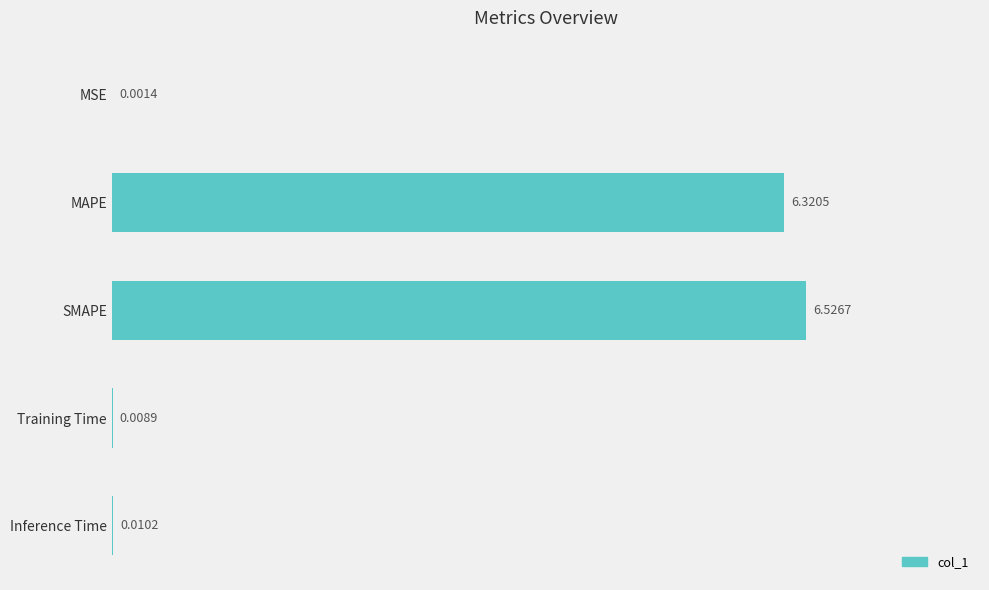

Which has a higher value, MSE or Training Time?

Training Time